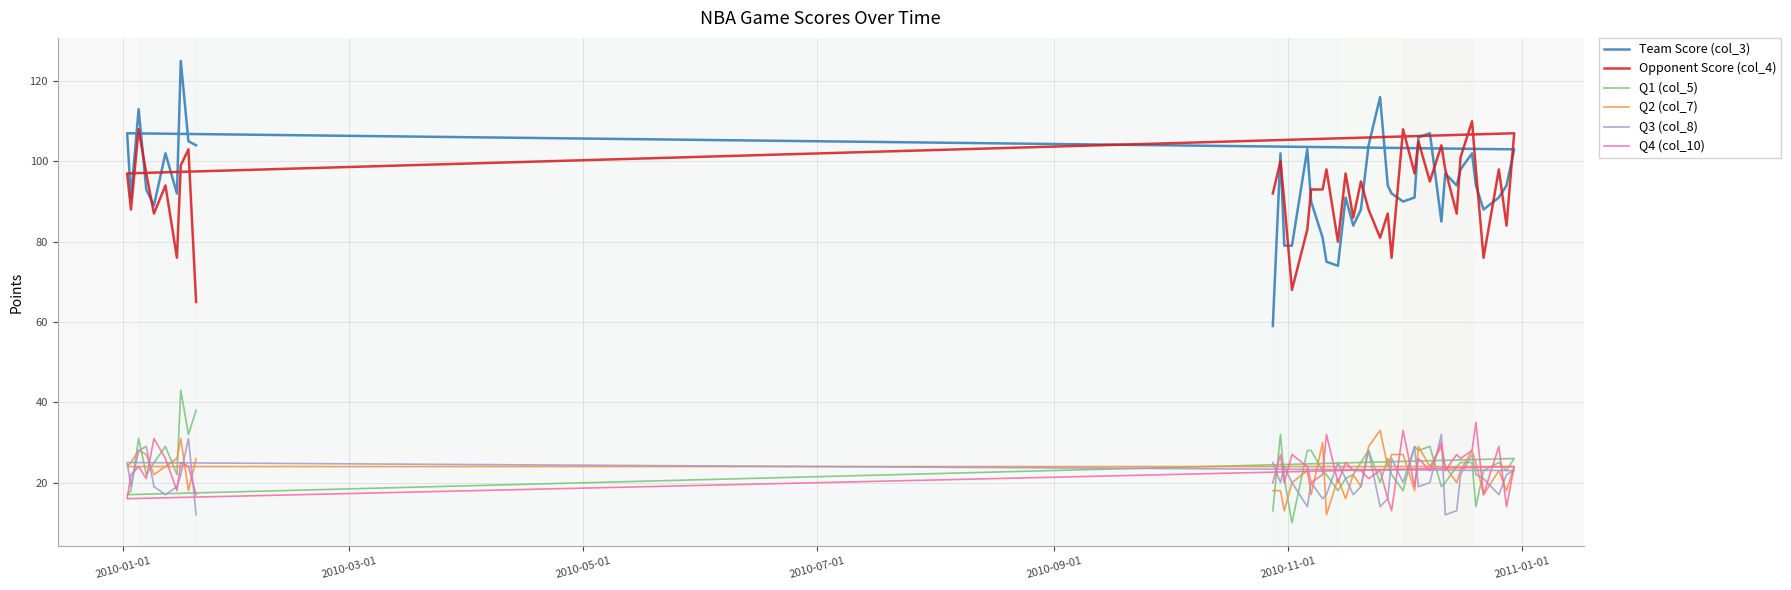

True or false: Q1 (col_5) and Opponent Score (col_4) cross at least once.

False